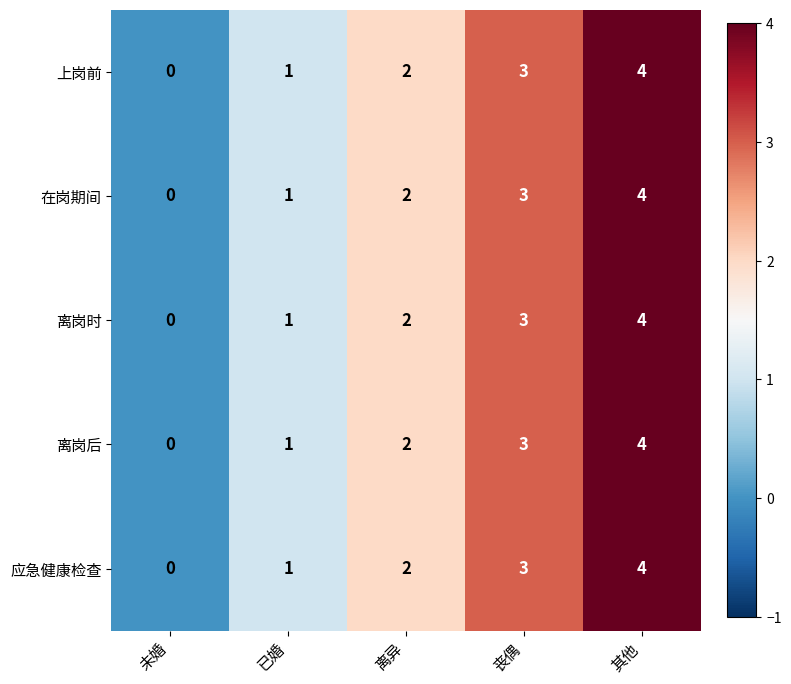

What is the difference between the second highest and minimum values in the 应急健康检查 series?

3